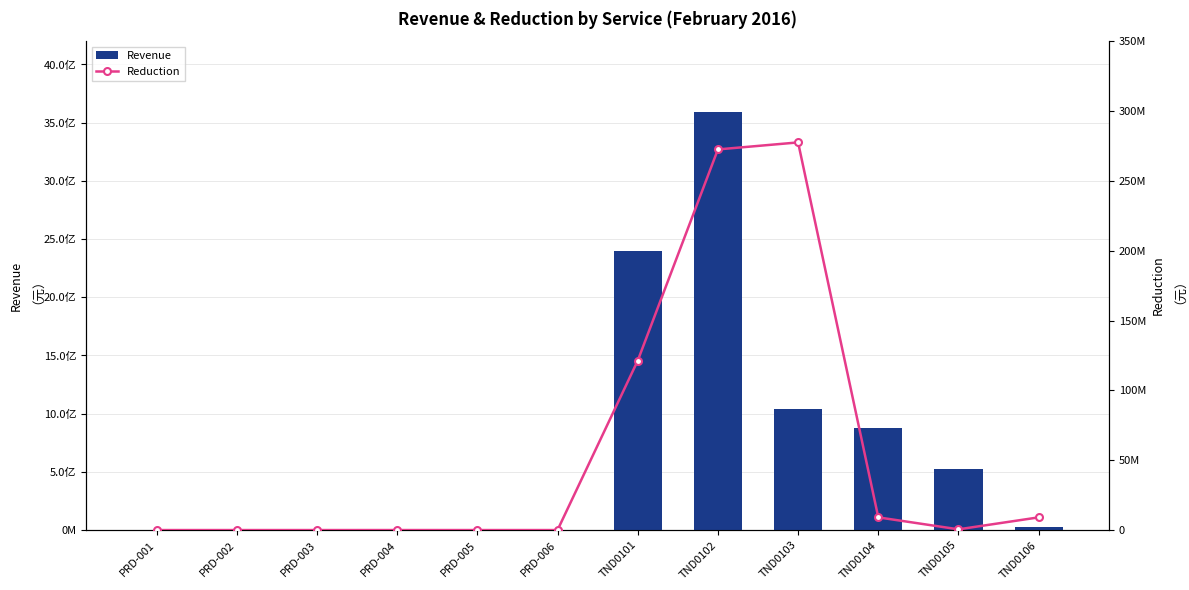

What is the sum of the Reduction values at PRD-004 and TND0103?

277535946